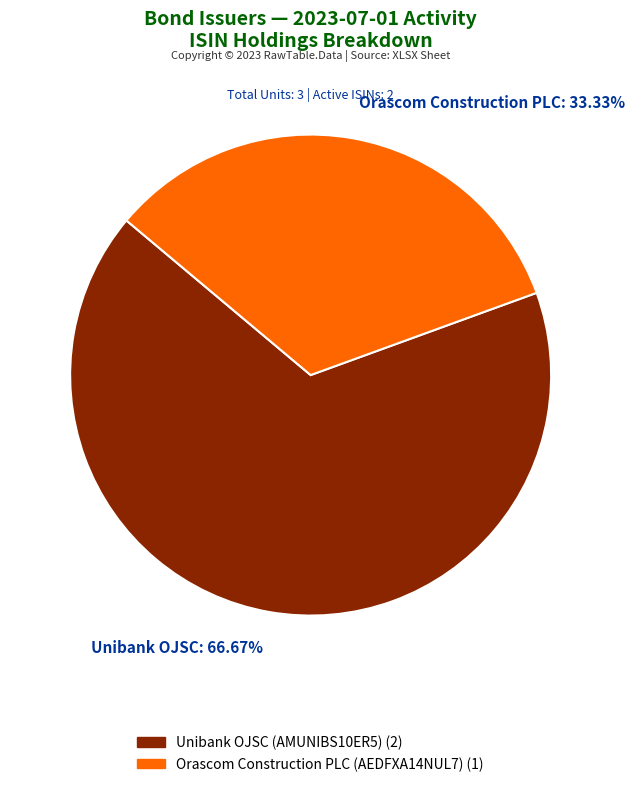

What is the largest slice in the pie chart?

Unibank OJSC: 66.67%